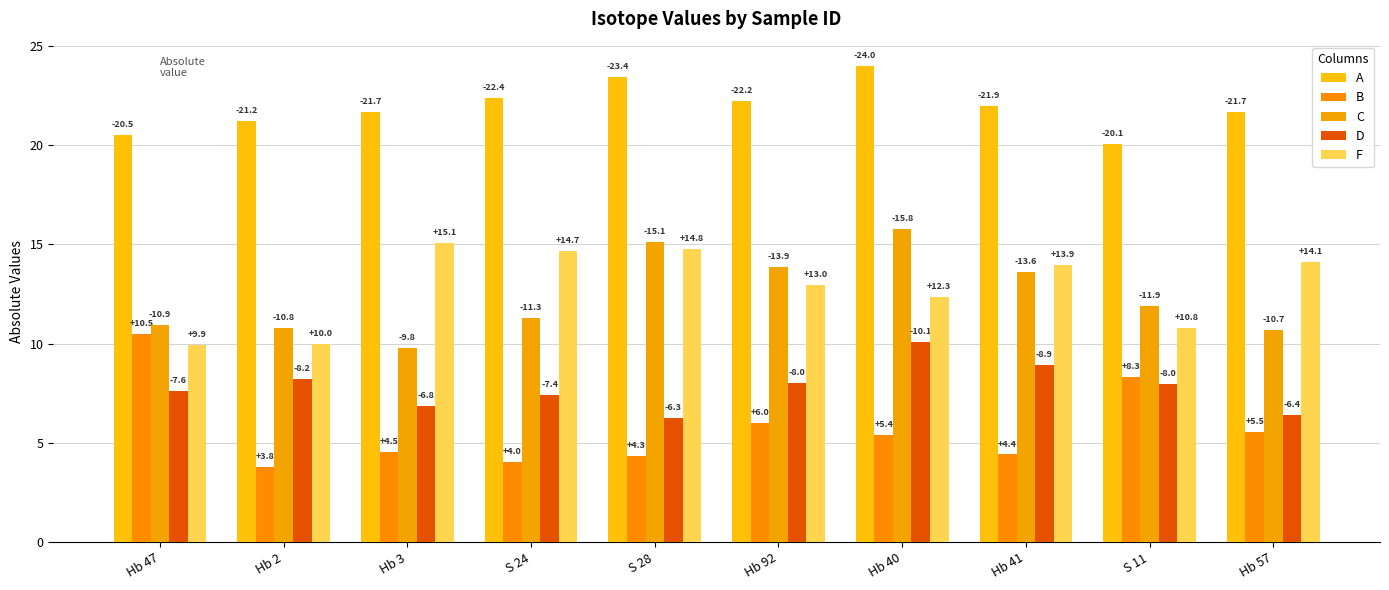

Which series has the largest total across all categories?

A